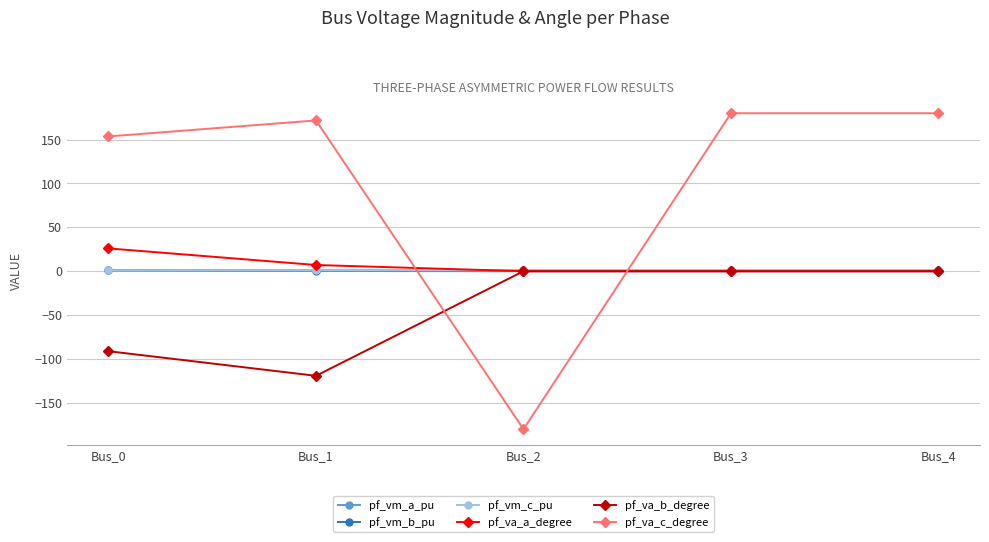

Which series has the largest range (max minus min)?

pf_va_c_degree